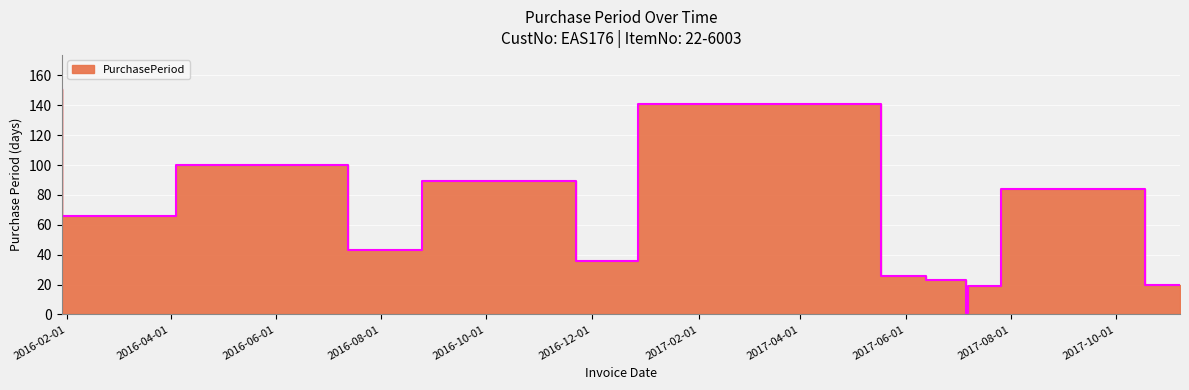

Where does the data first go above 43?

2016-01-29